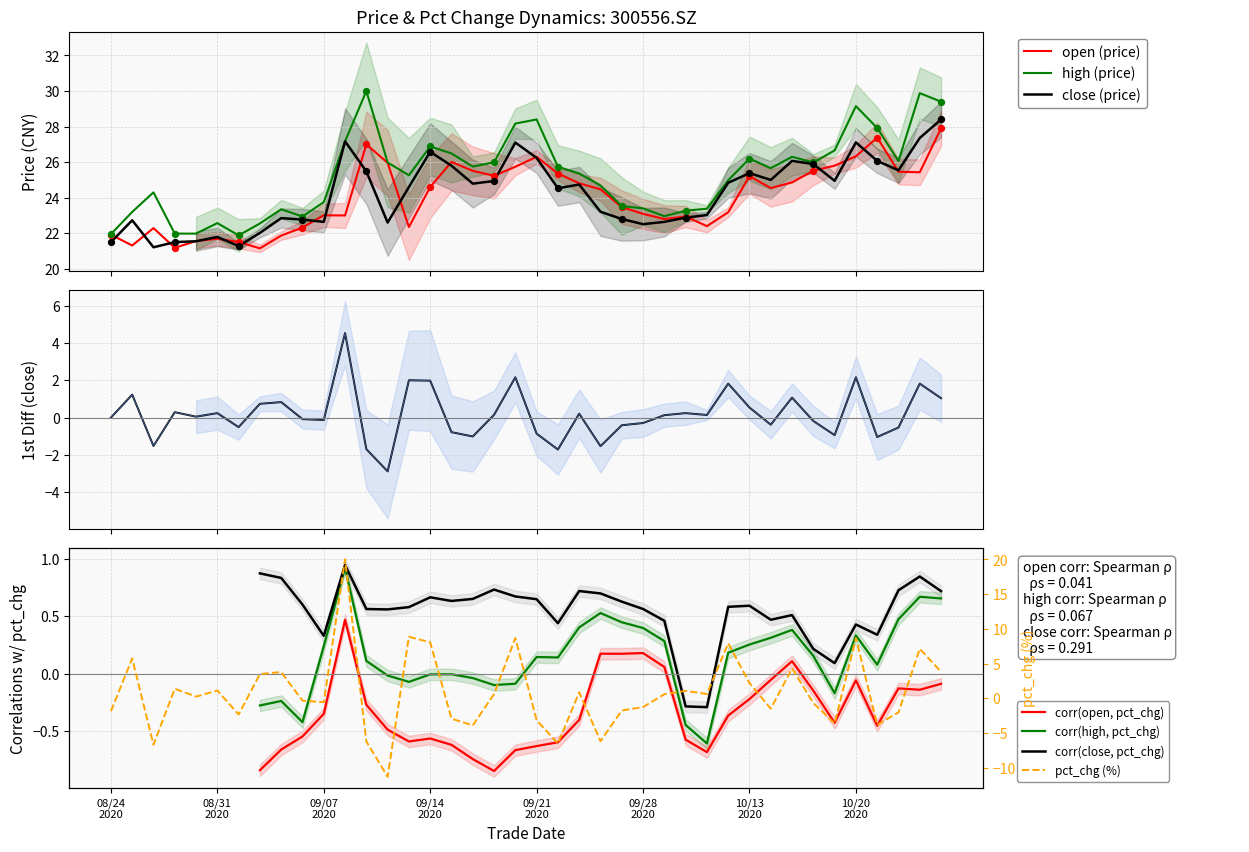

What are all the series names shown in the legend?

open, high, close, pct_chg